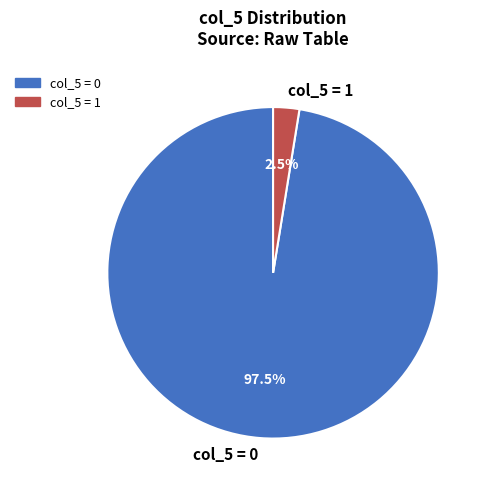

Rank the categories by value from lowest to highest.

col_5 = 1, col_5 = 0